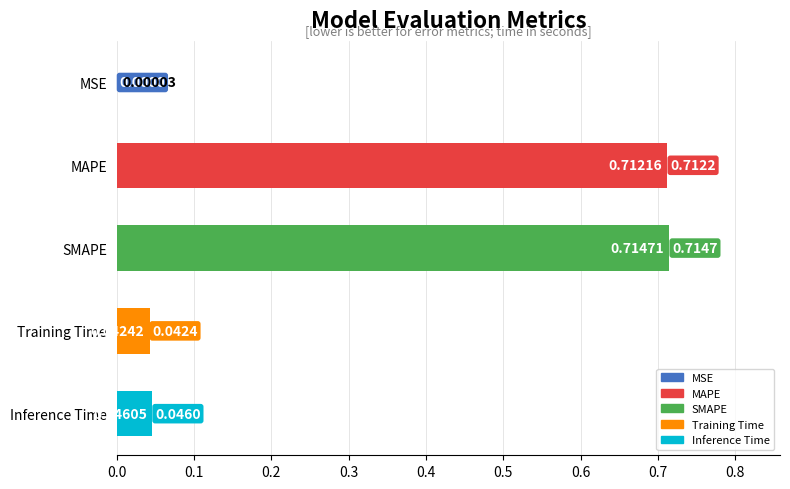

What is the sum of all values?

1.5